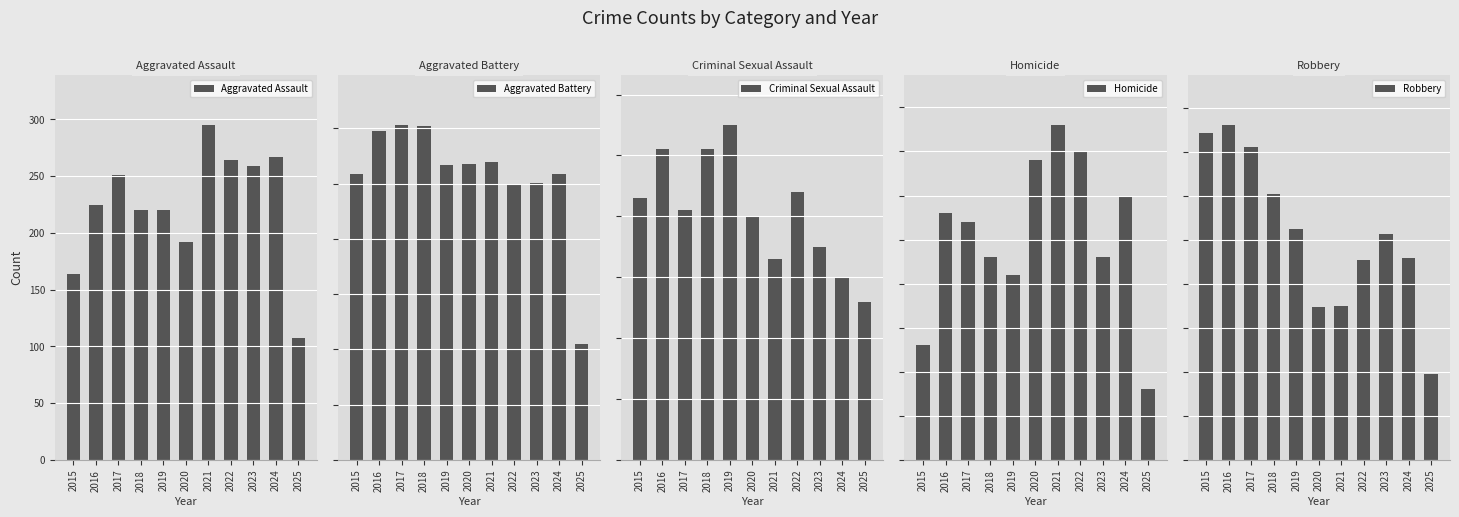

Which label corresponds to the smallest value in the chart?

2025